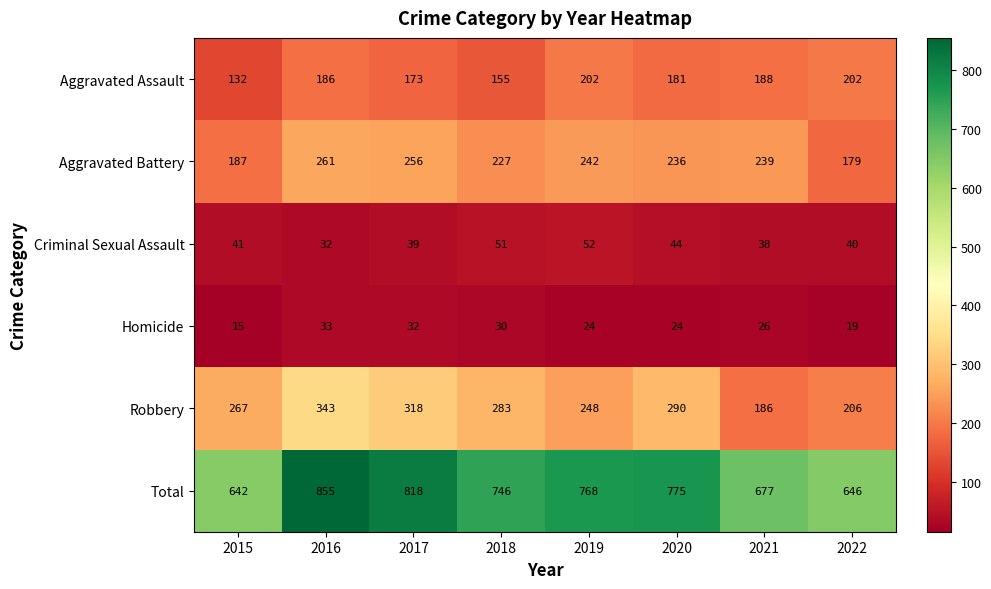

Which series changed the most between 2017 and 2018?

Total